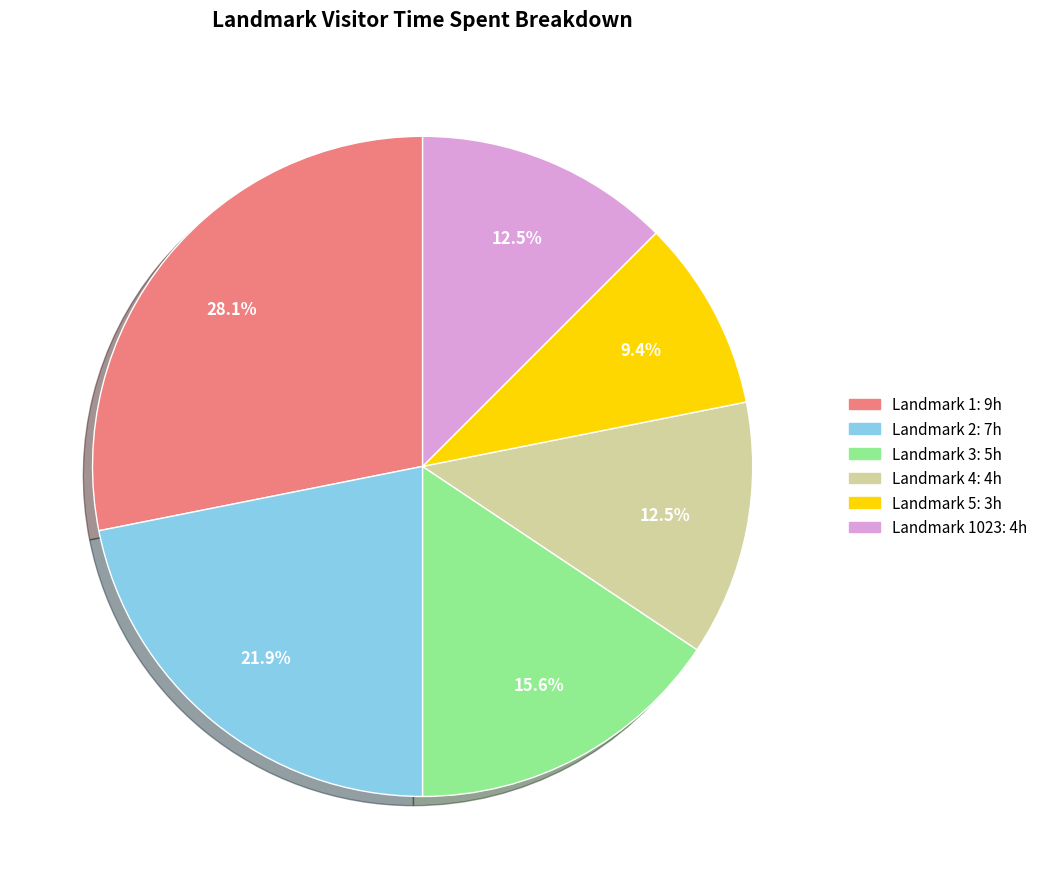

Does any single category account for the majority?

No